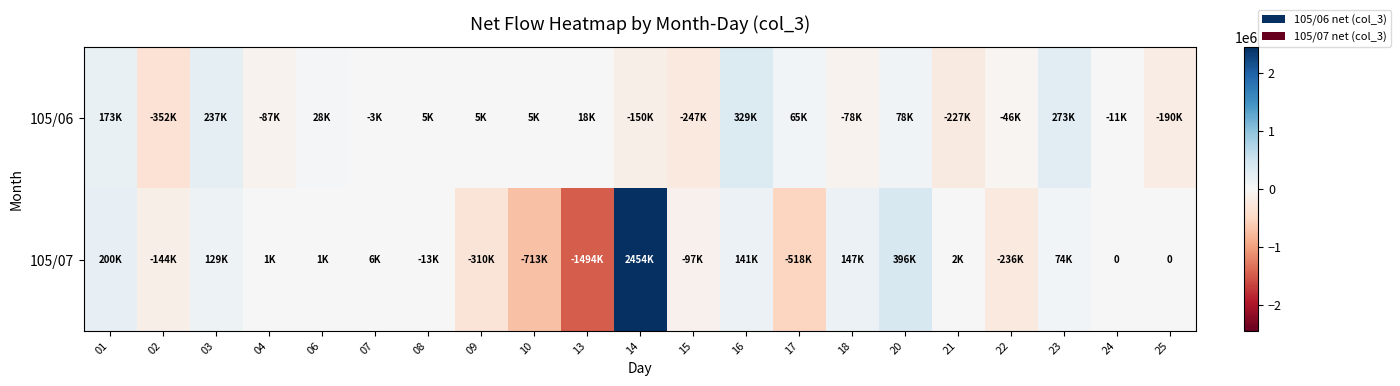

At how many categories does at least one series exceed 2006824?

1